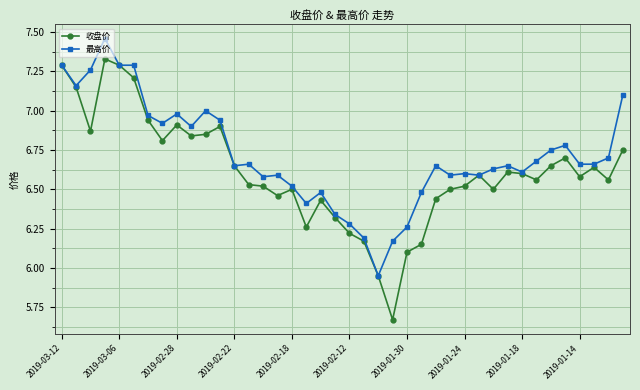

Does the chart display data point markers on the line(s)?

Yes